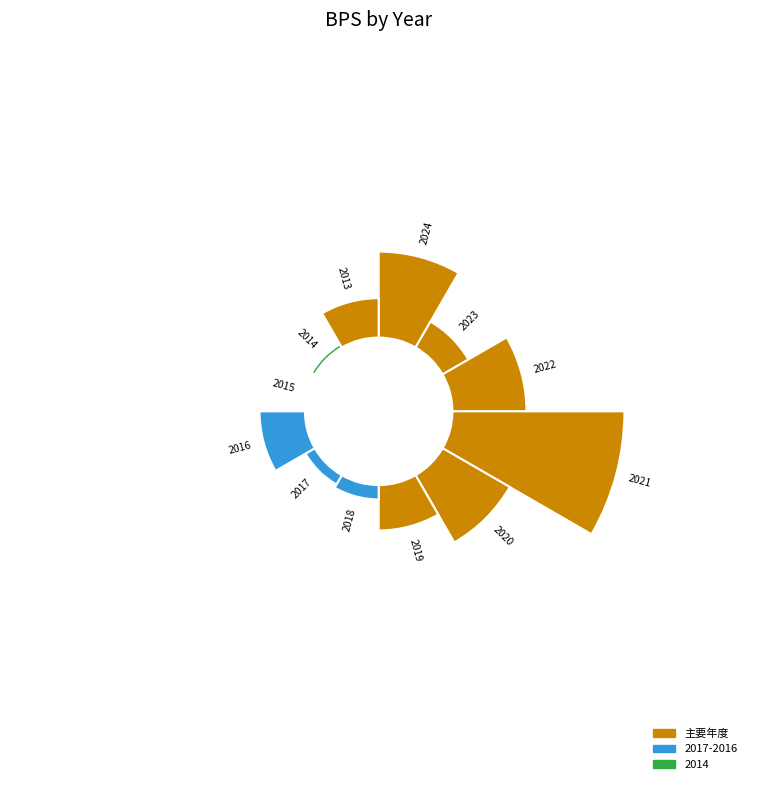

What percentage is the 2015 slice, to the nearest percent?

8%